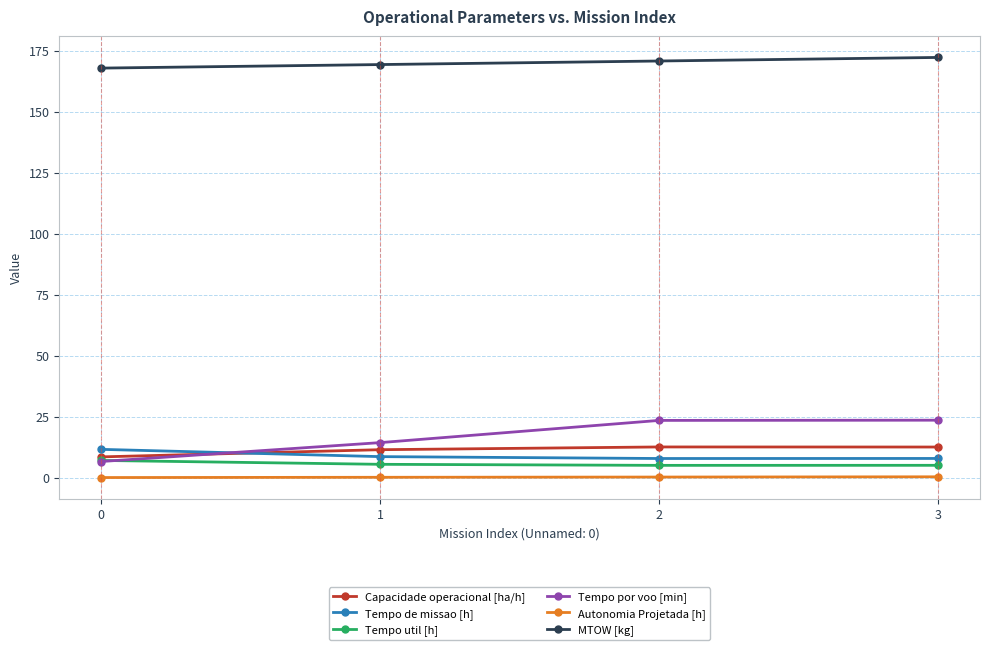

What is the total value across all series at 0?

202.0